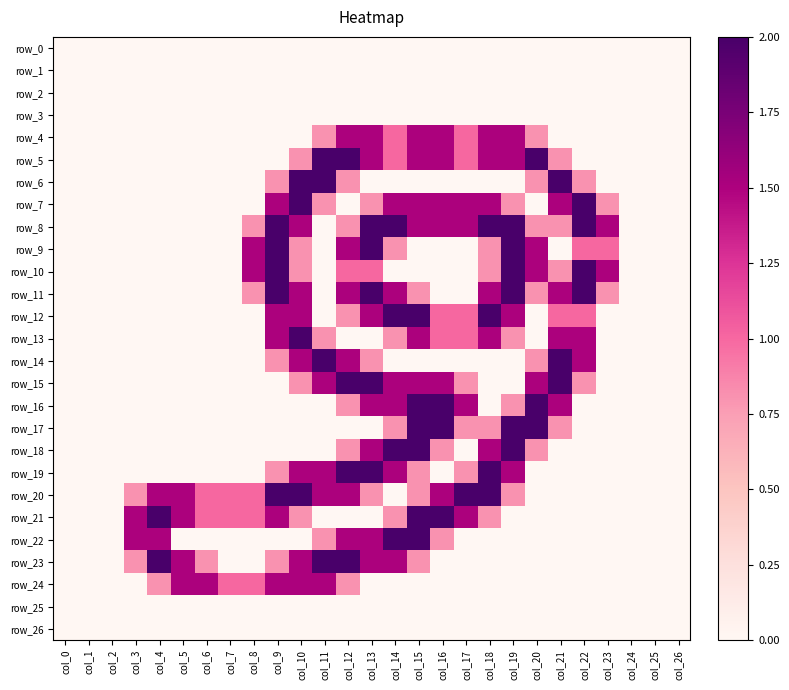

How many positive values does the row_22 series have?

8